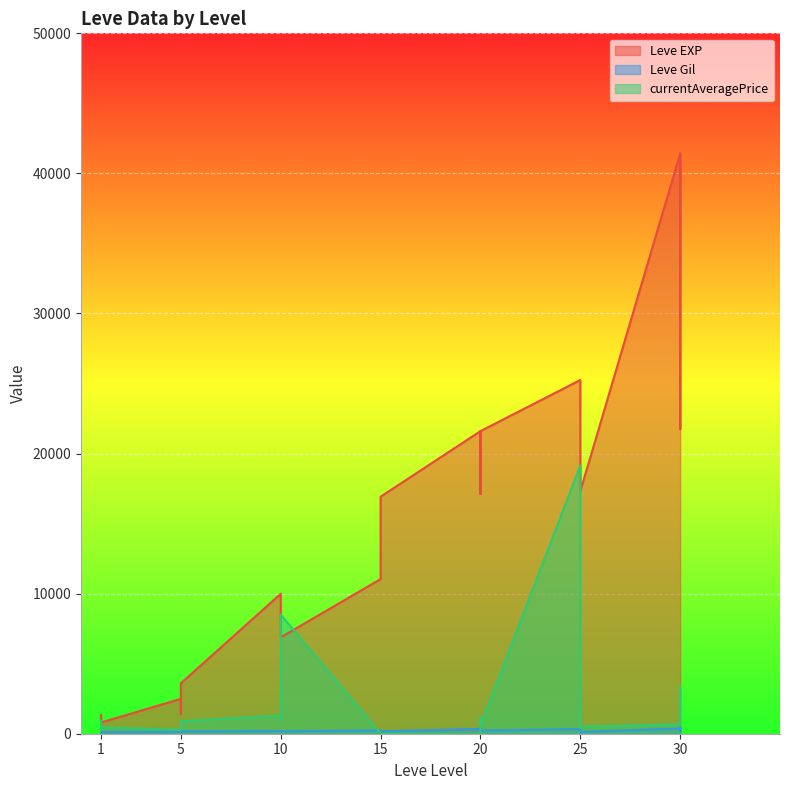

Which series has the largest range (max minus min)?

Leve EXP